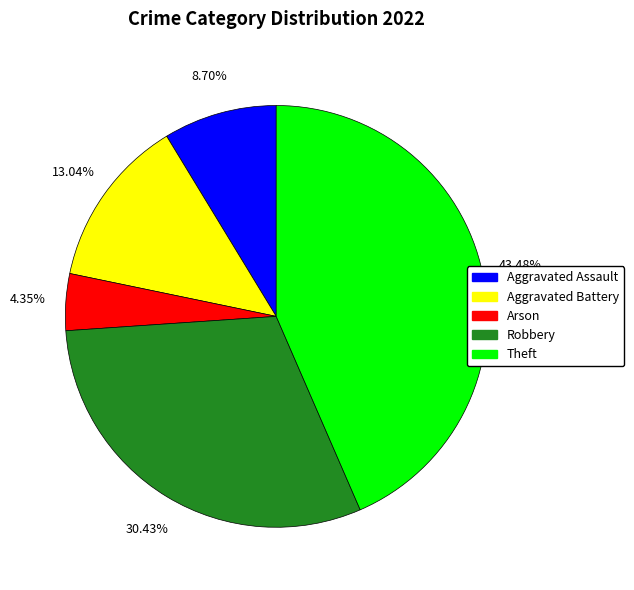

Does any single category account for the majority?

No